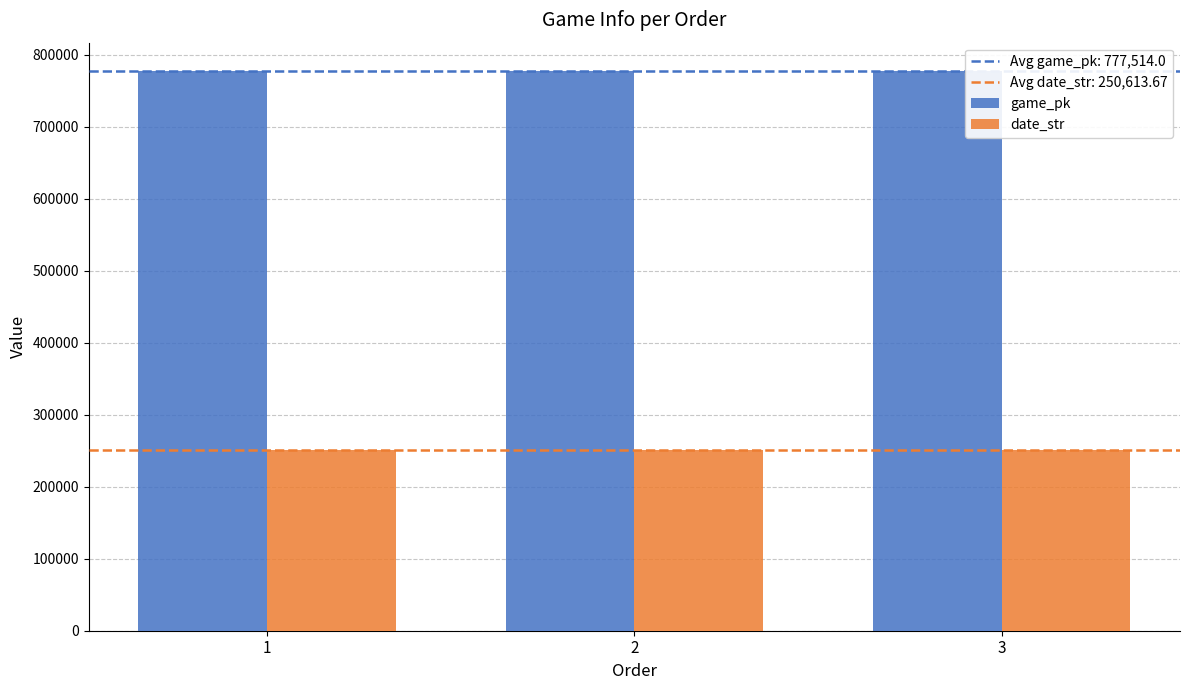

How many series are shown in this chart?

2